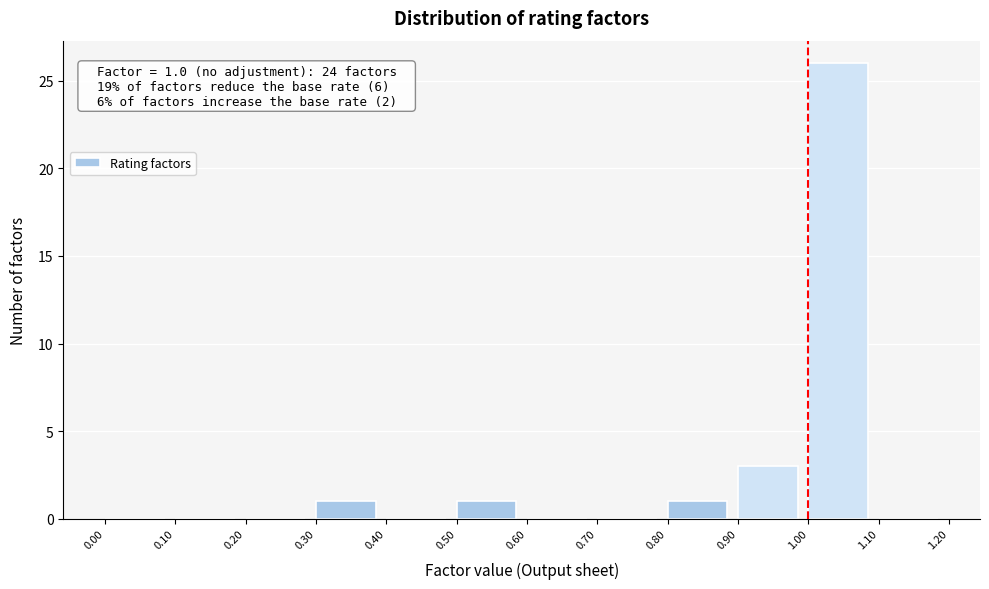

Over which range of the x-axis is the bar tallest?

1.00 to 1.10